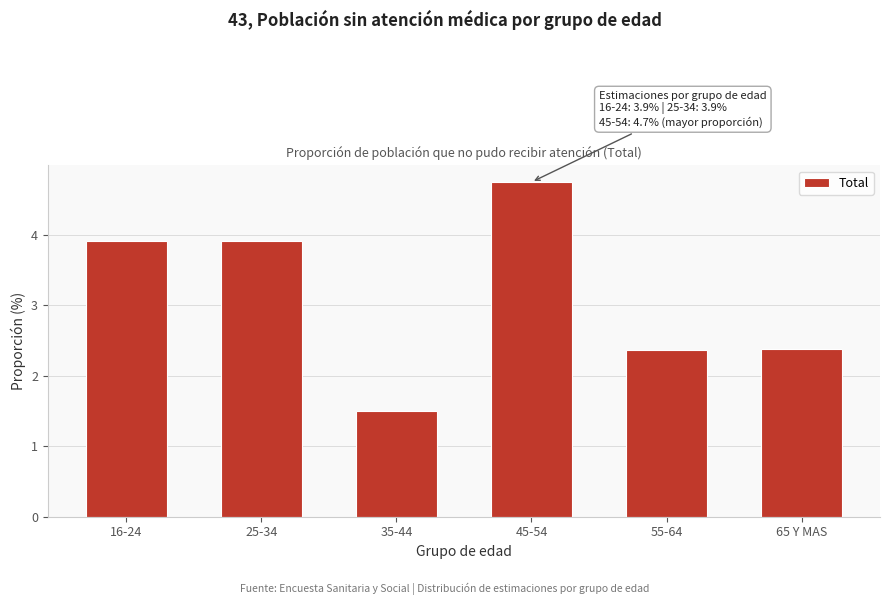

Reading left to right, list all the values displayed in this chart.

16-24=3.9	25-34=3.9	35-44=1.5	45-54=4.7	55-64=2.4	65 Y MAS=2.4